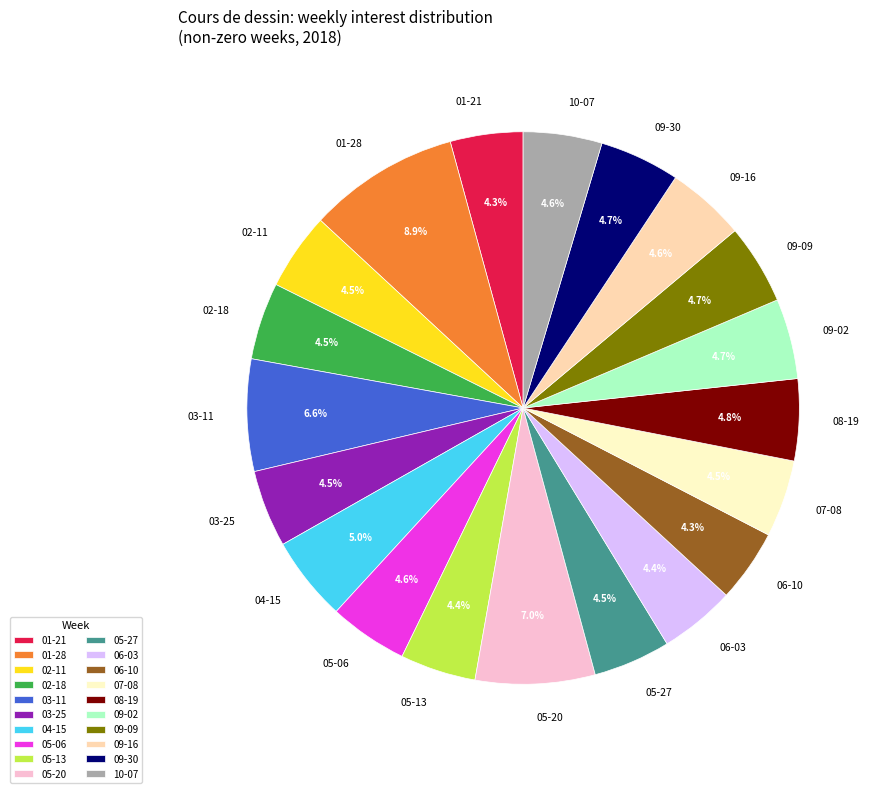

Does any single category account for the majority?

No